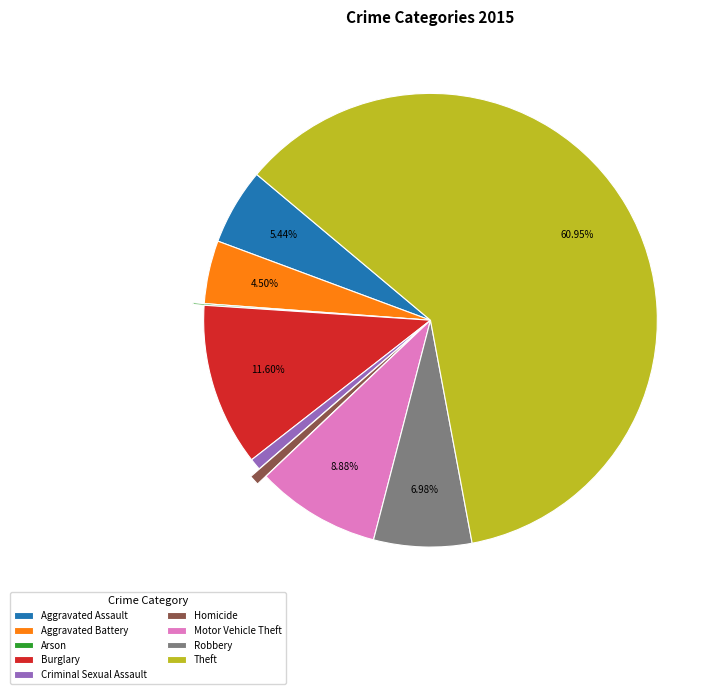

To the nearest percent, what is the average slice percentage?

11%